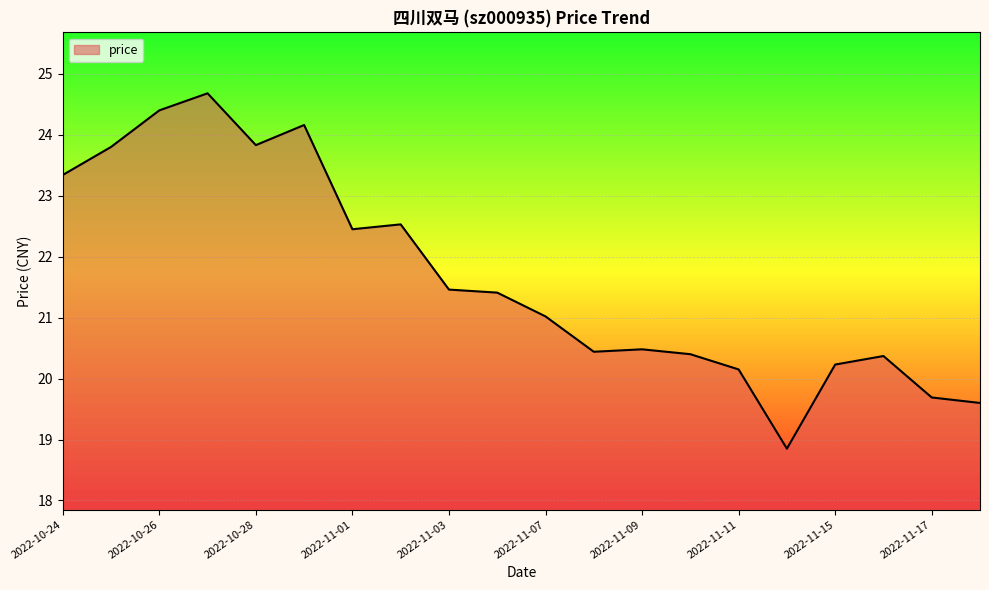

What is the smallest value displayed?

18.9